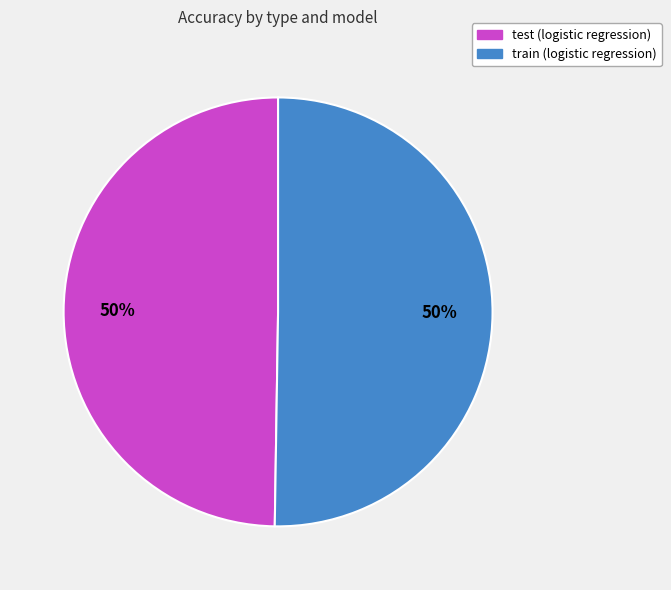

To the nearest percent, what portion does train (logistic regression) represent?

50%